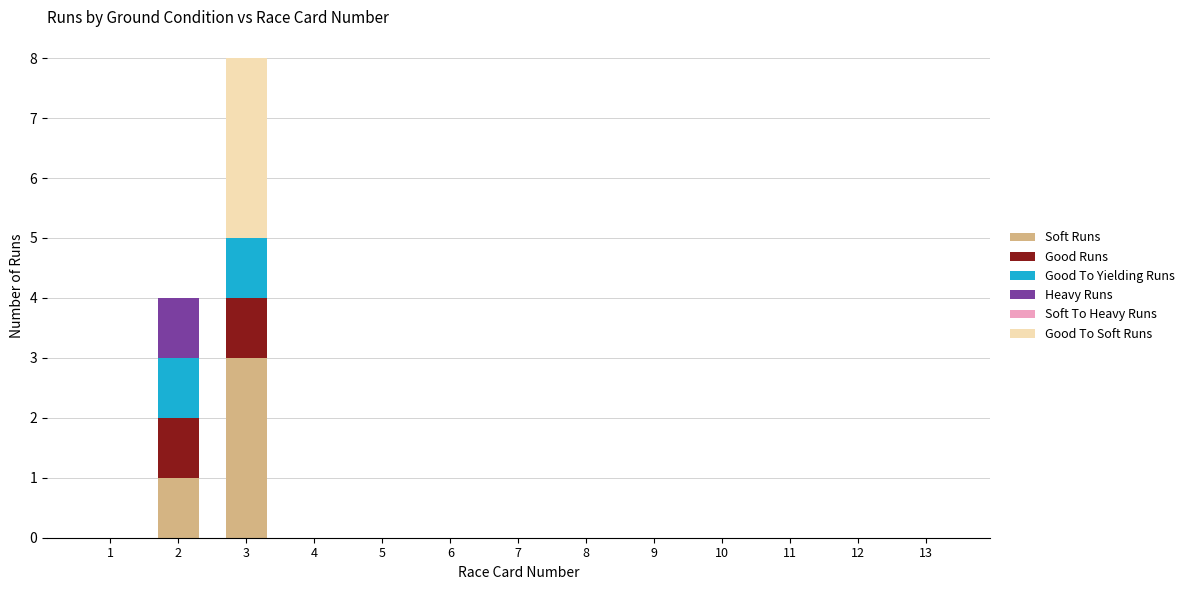

The Soft Runs series shows 0 at 5. True or false?

True